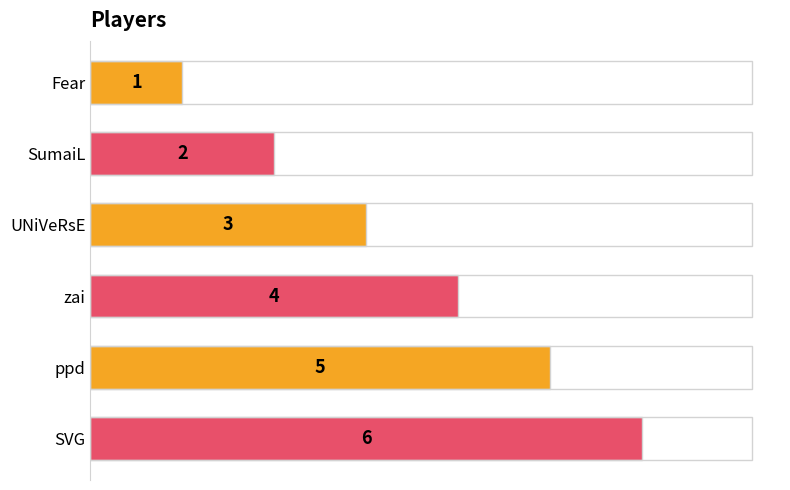

The chart shows a value of 4 at SVG. True or false?

False